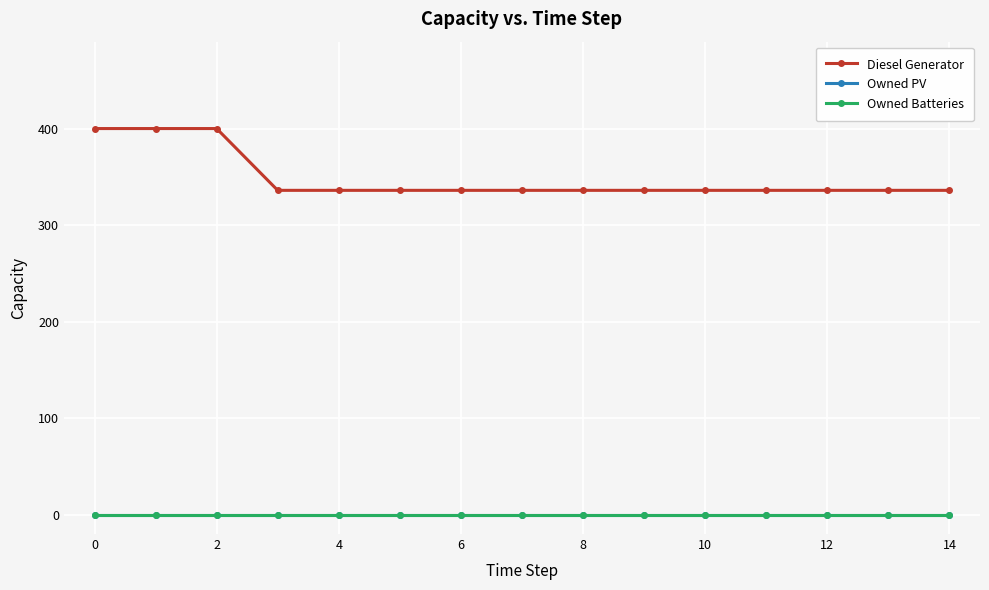

True or false: Owned PV has more than 2 interior local peaks.

False